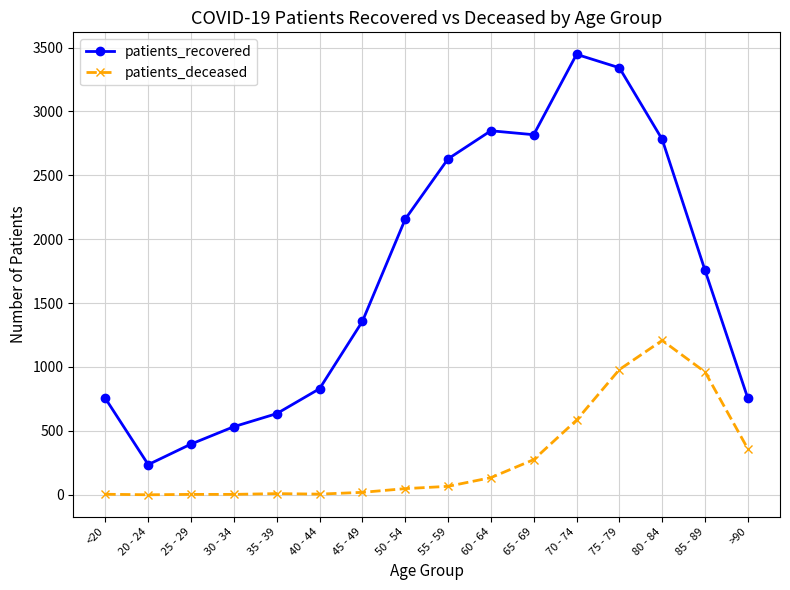

What is the lowest value of the patients_recovered series?

236